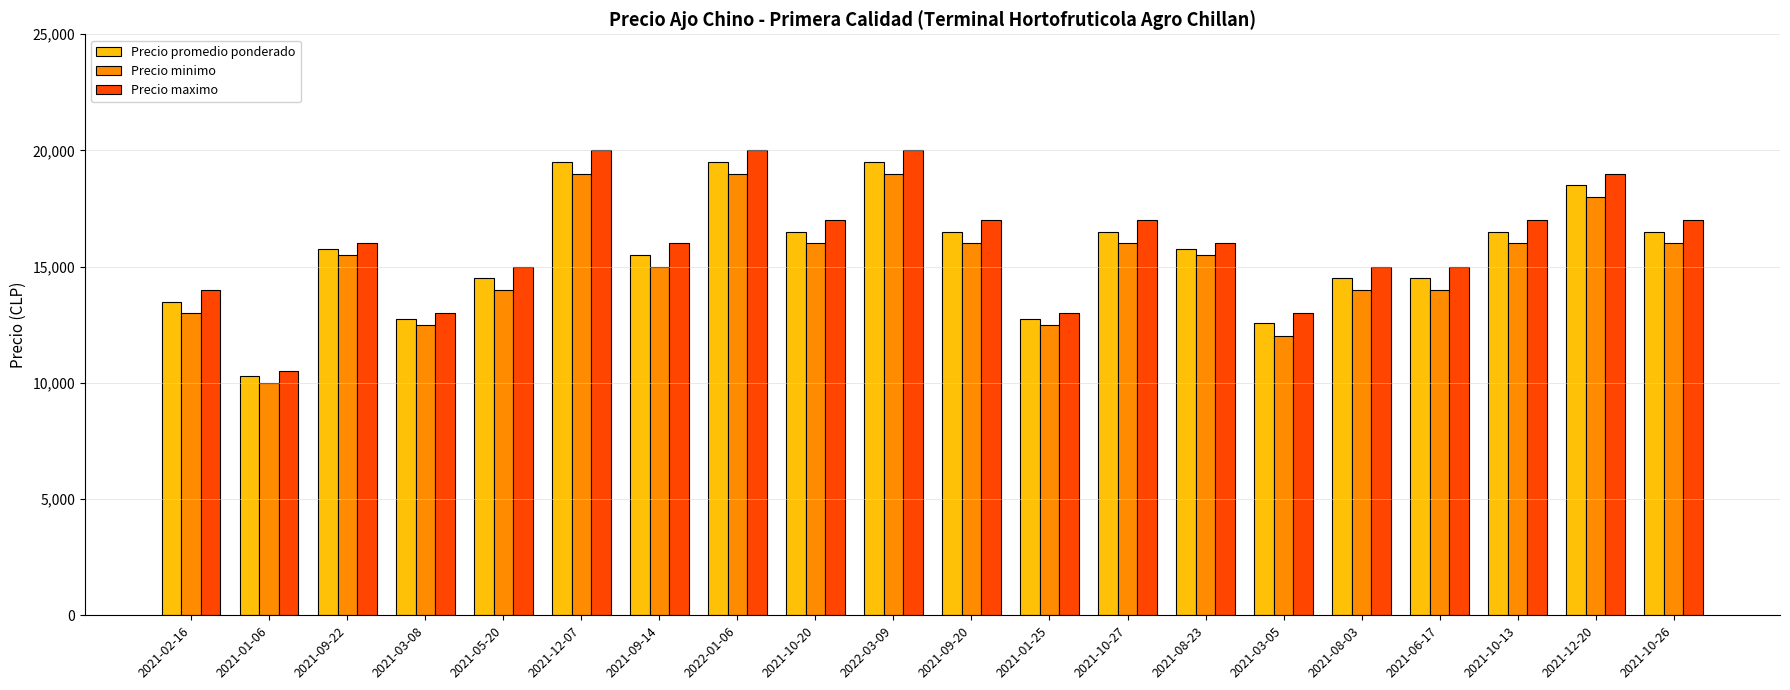

What is the label of the 7th bar from the right?

2021-08-23